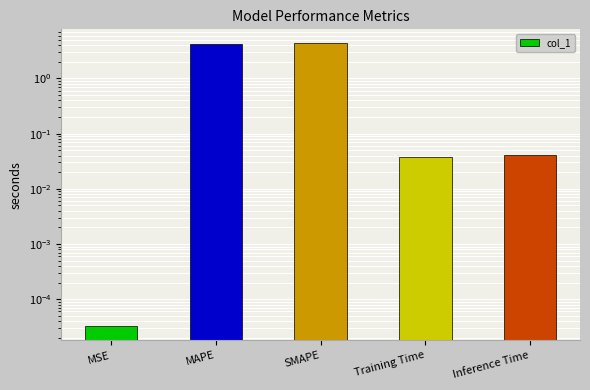

Is it true that the value at MSE is 0.0?

True